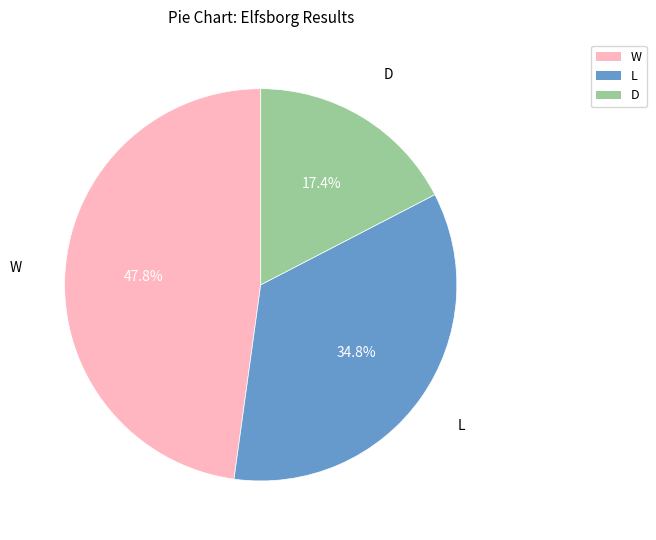

What percentage is NOT represented by W?

52.2%